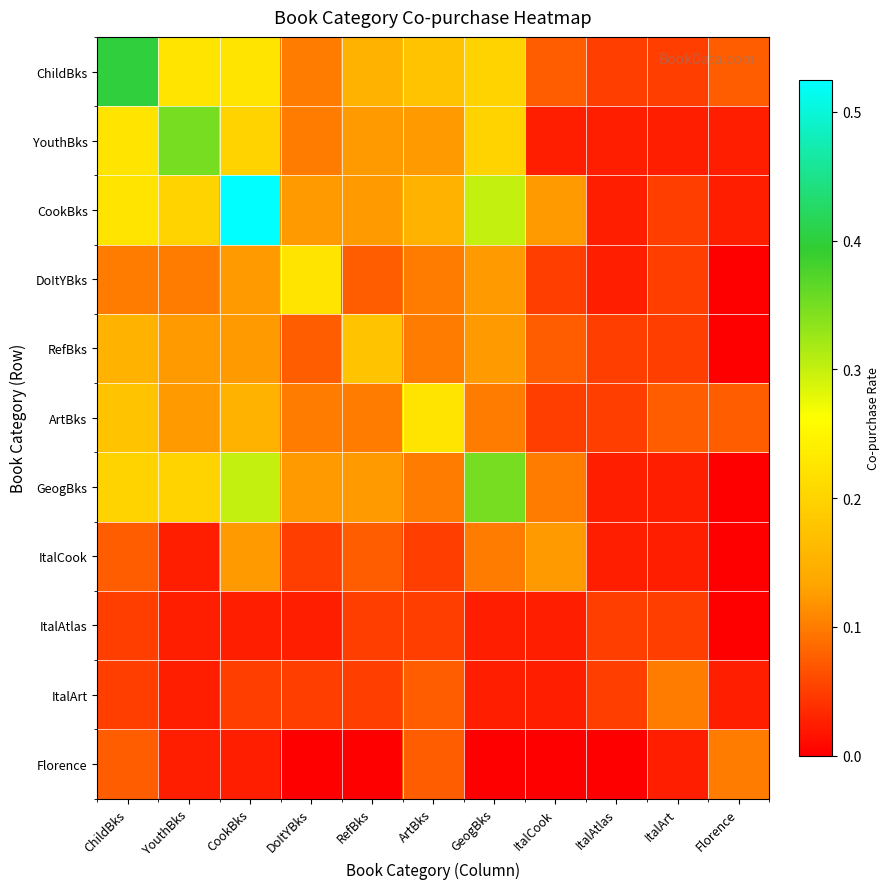

Which series has the largest total across all categories?

CookBks